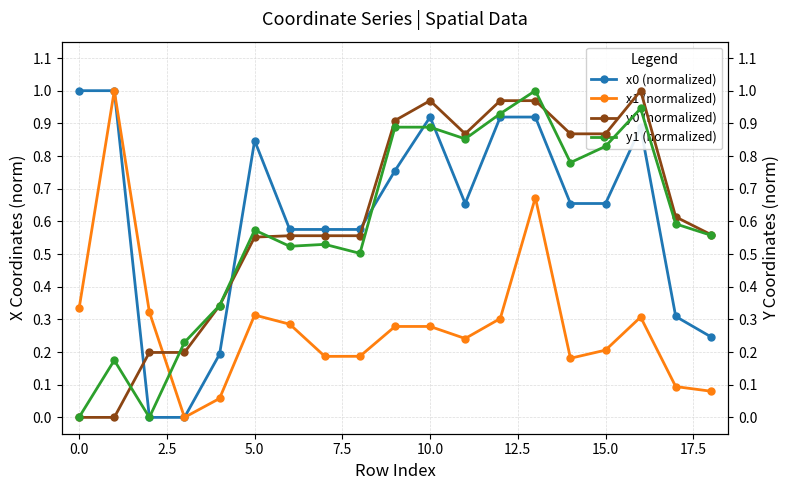

True or false: x1 (normalized) has more than 0 interior local peaks.

True